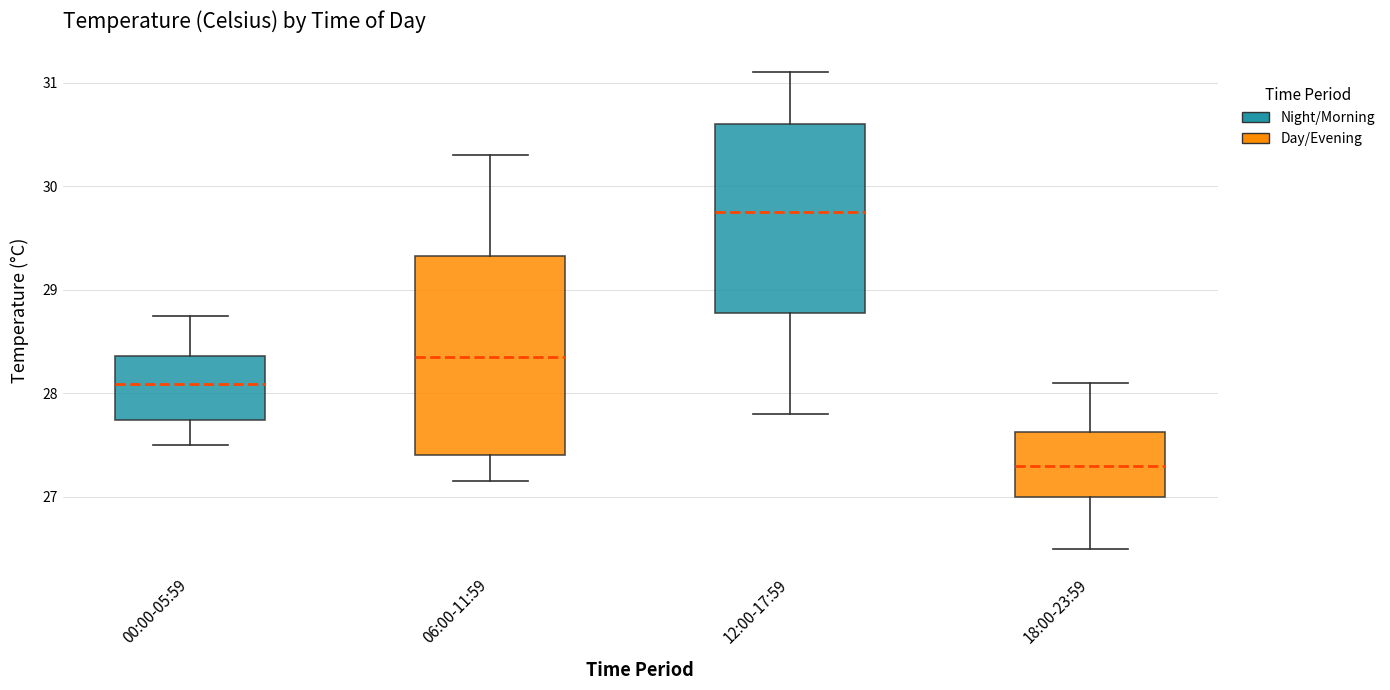

Where is the lower edge of the box for 12:00-17:59 on the y-axis? The values are not printed on the chart, so give them approximately, as read against the axis.

28.8